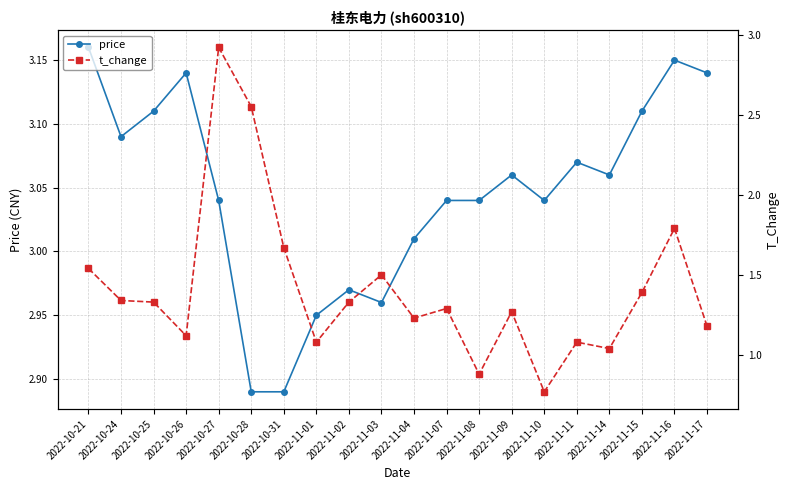

At how many categories does at least one series exceed 2?

20